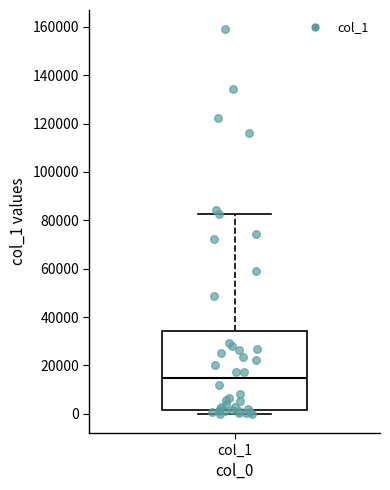

Read this box plot against the y-axis: the position of the median line, the range covered by the box, and the ends of both whiskers. The values are not printed on the chart, so give them approximately, as read against the axis.

median 14000, box 2000 to 34000, whiskers 0 to 82000